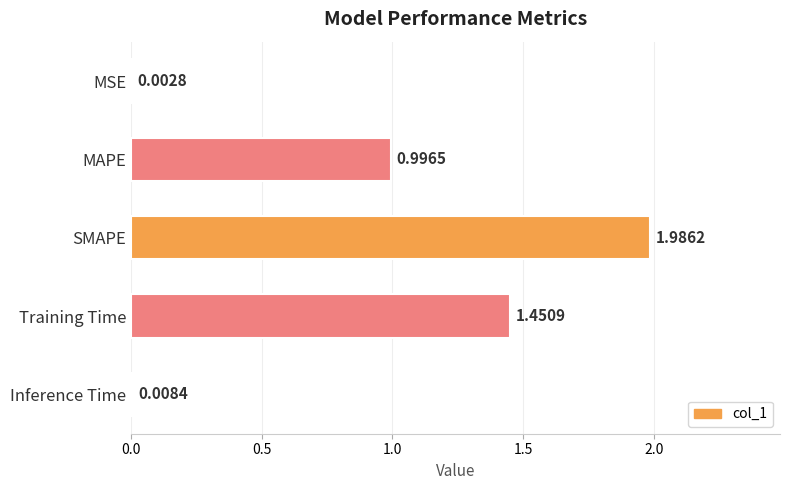

Which has a higher value, MSE or SMAPE?

SMAPE